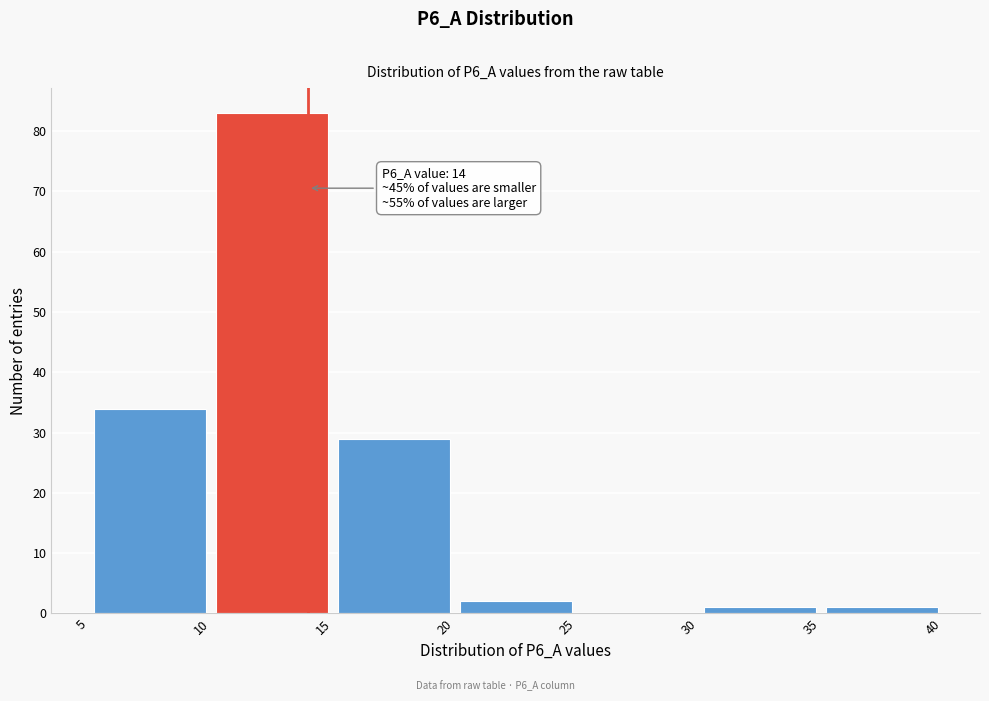

Over which range of the x-axis is the bar tallest?

10 to 15